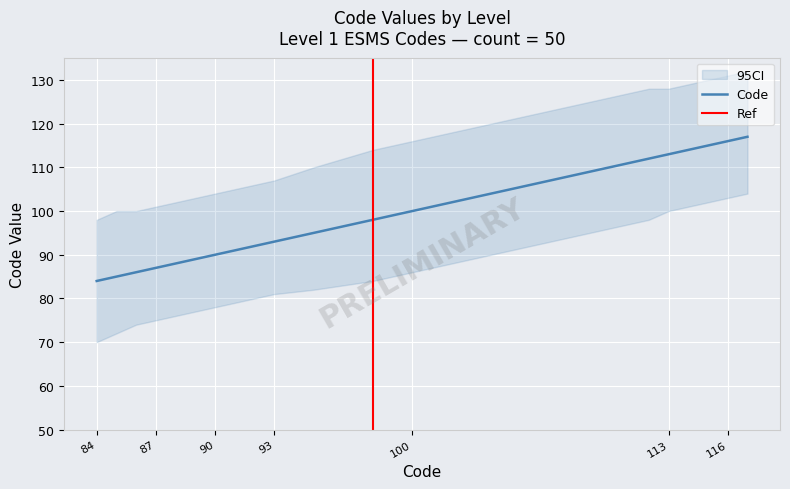

List the labels in order of Code value, largest first.

117, 116, 115, 114, 113, 112, 109, 100, 98, 95, 93, 92, 91, 90, 89, 88, 87, 86, 85, 84